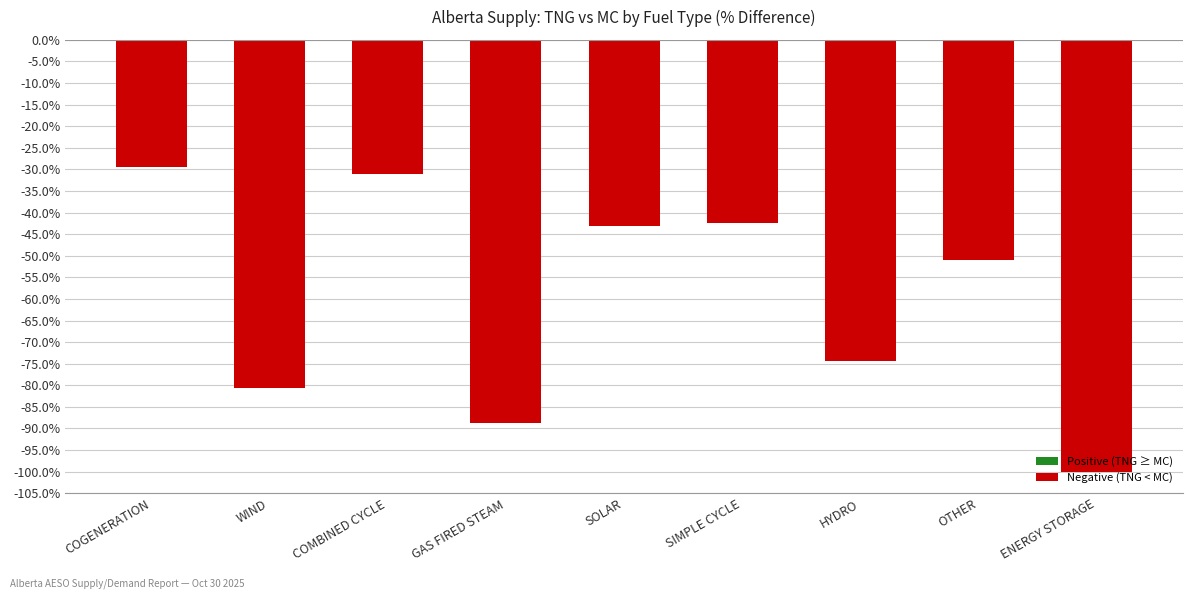

List the labels in order of value, largest first.

COGENERATION, COMBINED CYCLE, SIMPLE CYCLE, SOLAR, OTHER, HYDRO, WIND, GAS FIRED STEAM, ENERGY STORAGE